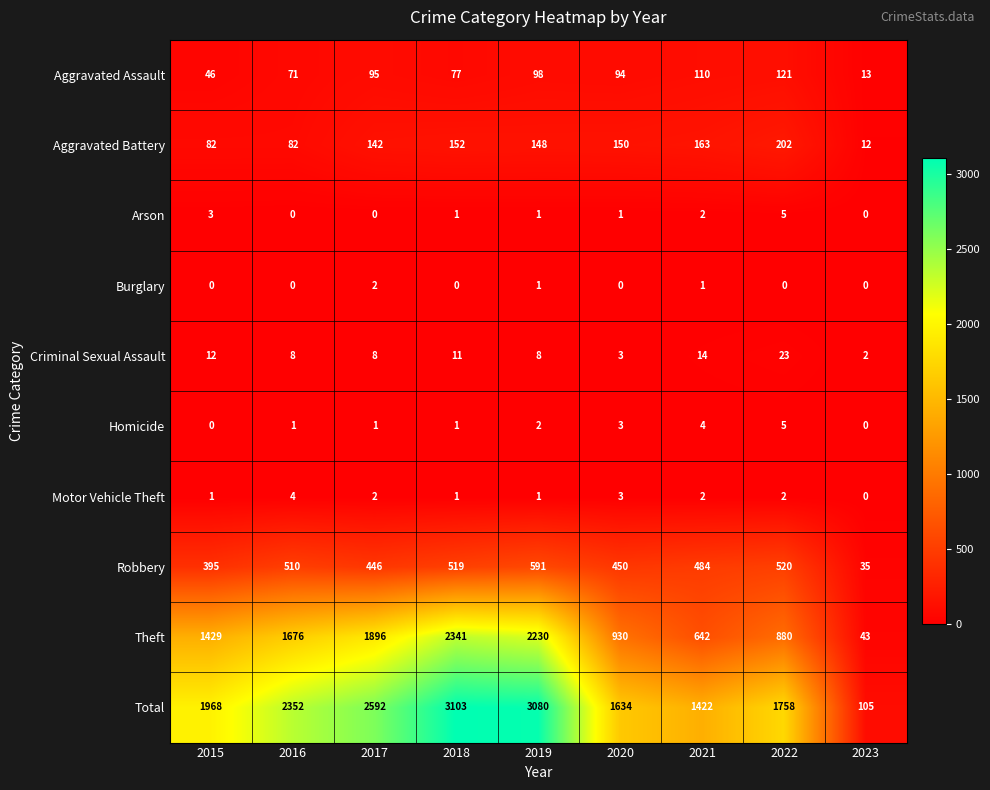

What is the sum of all Aggravated Assault values?

725